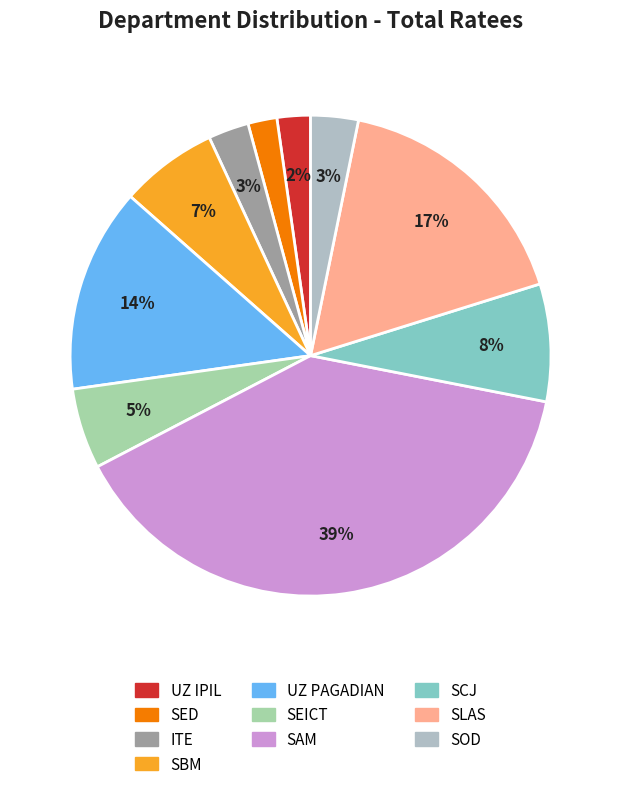

Does SCJ account for over 50% of the chart?

No